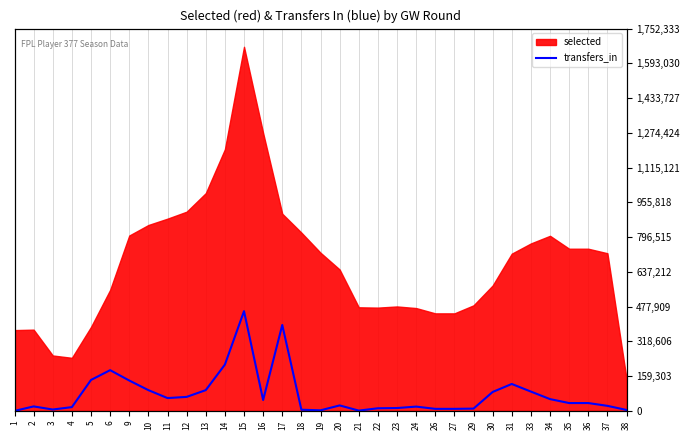

At which category does the data reach its first local valley?

3